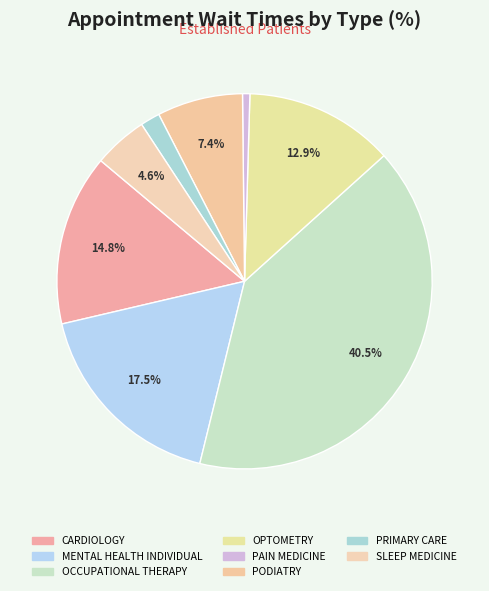

True or false: OCCUPATIONAL THERAPY accounts for 32% of the total.

False